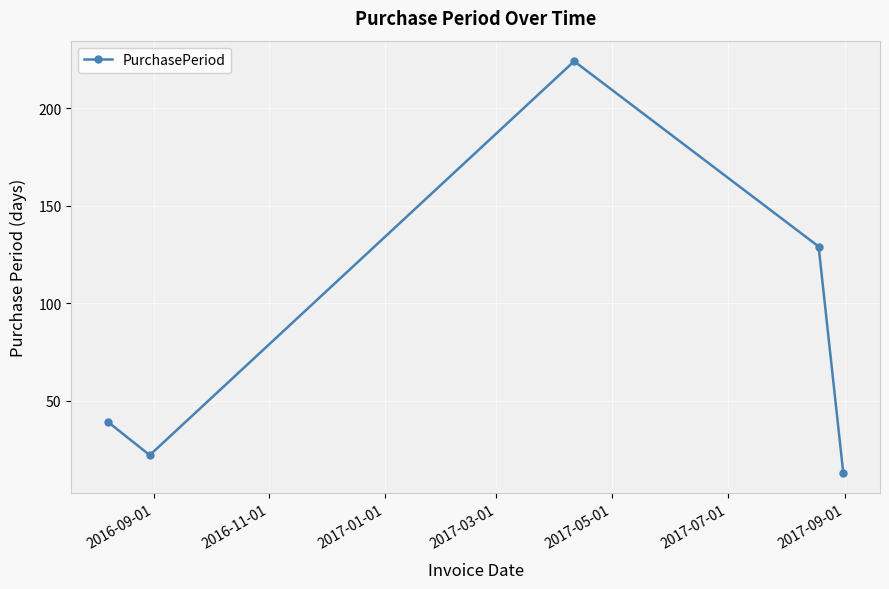

True or false: the data has more than 2 interior local peaks.

False